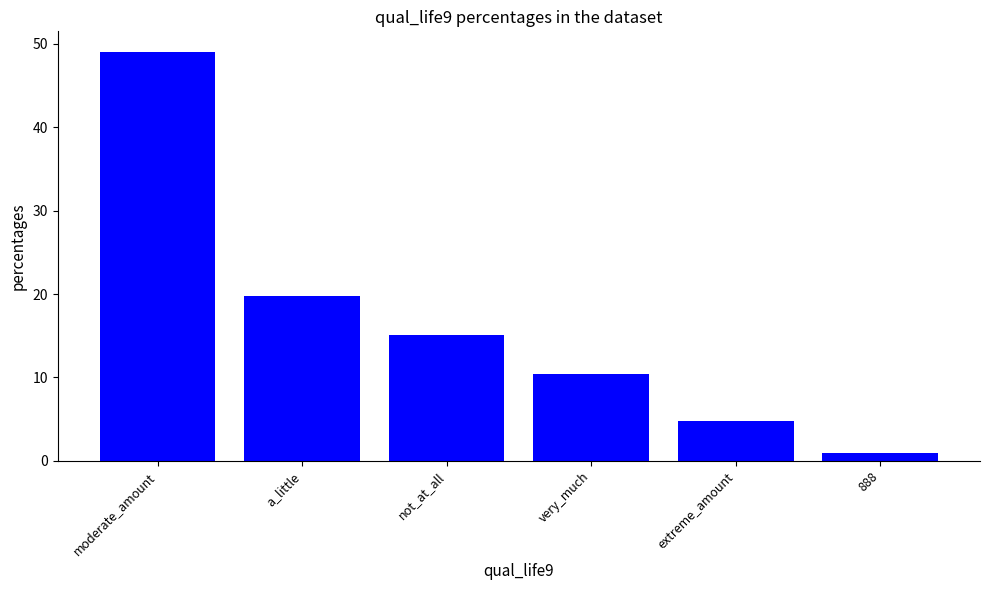

List the labels in order of value, smallest first.

888, extreme_amount, very_much, not_at_all, a_little, moderate_amount